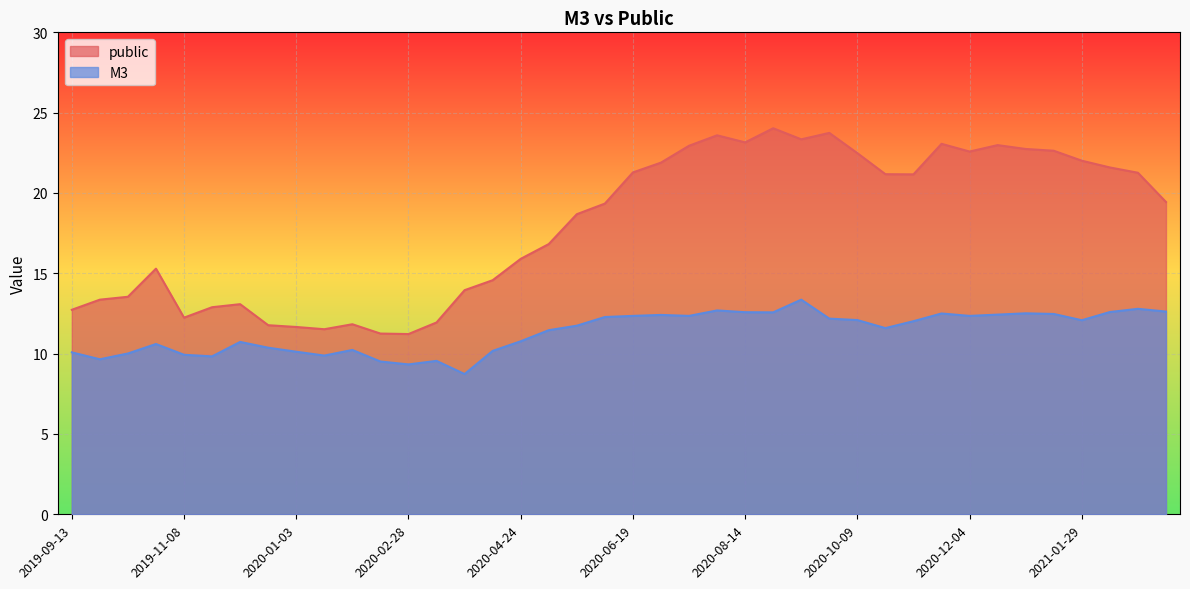

Rank the categories by public value from highest to lowest.

2020-08-28, 2020-09-25, 2020-07-31, 2020-09-11, 2020-08-14, 2020-11-20, 2020-12-18, 2020-07-17, 2021-01-01, 2021-01-15, 2020-12-04, 2020-10-09, 2021-01-29, 2020-07-03, 2021-02-12, 2020-06-19, 2021-02-26, 2020-10-23, 2020-11-06, 2021-03-12, 2020-06-05, 2020-05-22, 2020-05-08, 2020-04-24, 2019-10-25, 2020-04-10, 2020-03-27, 2019-10-11, 2019-09-27, 2019-12-06, 2019-11-22, 2019-09-13, 2019-11-08, 2020-03-13, 2020-01-31, 2019-12-20, 2020-01-03, 2020-01-17, 2020-02-14, 2020-02-28